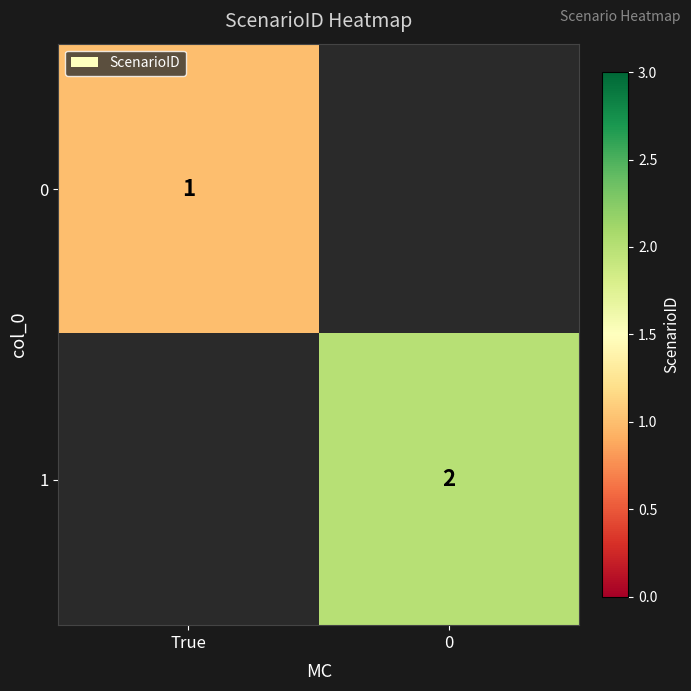

The 1 series shows 3 at 0. True or false?

False